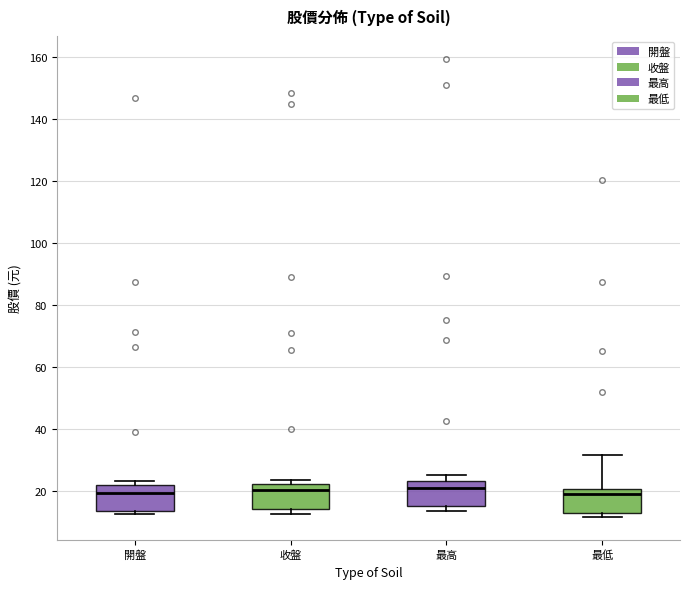

Reading left to right, transcribe this box plot: for each box, give where its median line is, the range the box spans, and where its two whiskers end, as read against the y-axis. The values are not printed on the chart, so give them approximately, as read against the axis.

開盤: median 20, box 14 to 22, whiskers 12 to 24
收盤: median 20, box 14 to 22, whiskers 12 to 24
最高: median 22, box 16 to 24, whiskers 14 to 26
最低: median 20 (just below the box's upper edge), box 14 to 20, whiskers 12 to 32